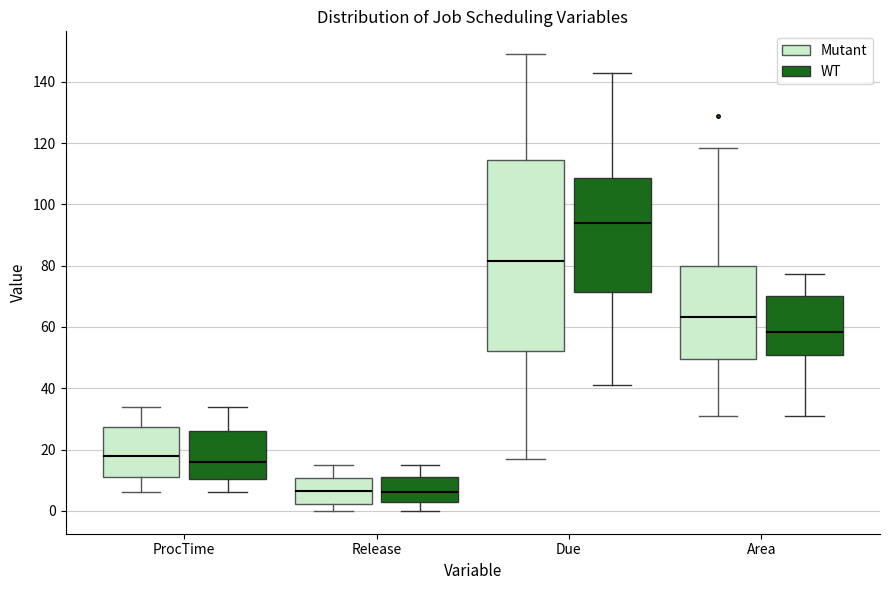

Reading left to right, read every box against the y-axis: the position of its median line, the range the box covers, and the ends of its whiskers. The values are not printed on the chart, so give them approximately, as read against the axis.

ProcTime (Mutant): median 18, box 12 to 28, whiskers 6 to 34
ProcTime (WT): median 16, box 10 to 26, whiskers 6 to 34
Release (Mutant): median 6, box 2 to 10, whiskers 0 to 16
Release (WT): median 6, box 4 to 12, whiskers 0 to 16
Due (Mutant): median 82, box 52 to 114, whiskers 18 to 150
Due (WT): median 94, box 72 to 108, whiskers 42 to 144
Area (Mutant): median 64, box 50 to 80, whiskers 30 to 118
Area (WT): median 58, box 50 to 70, whiskers 30 to 78